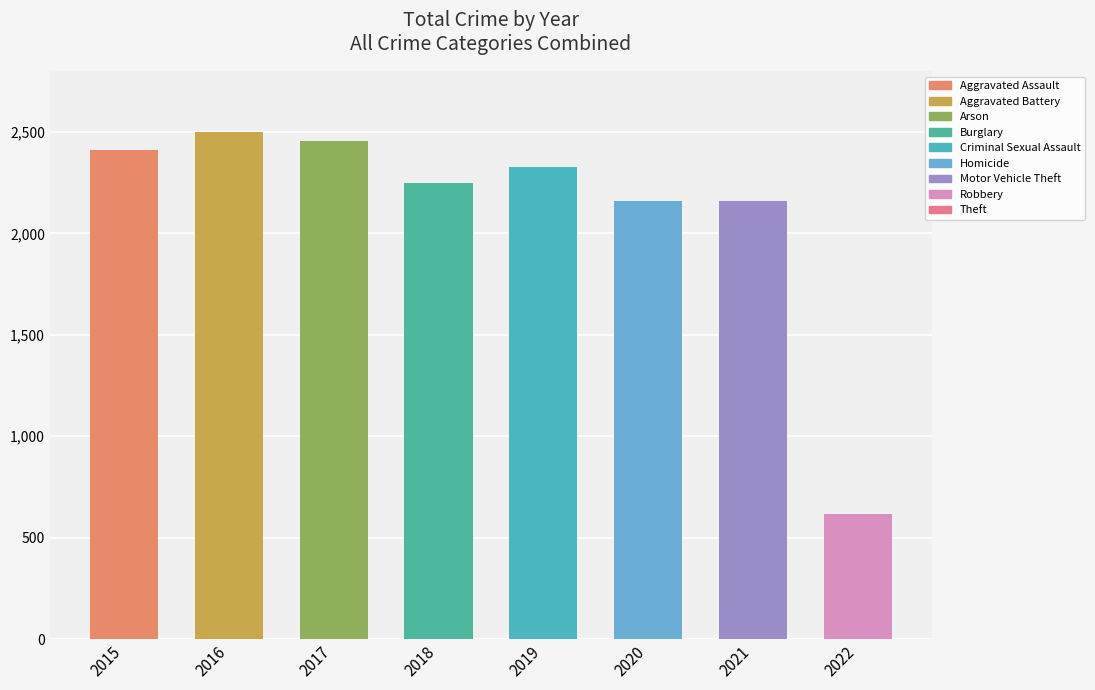

What is the minimum value shown in the chart?

617